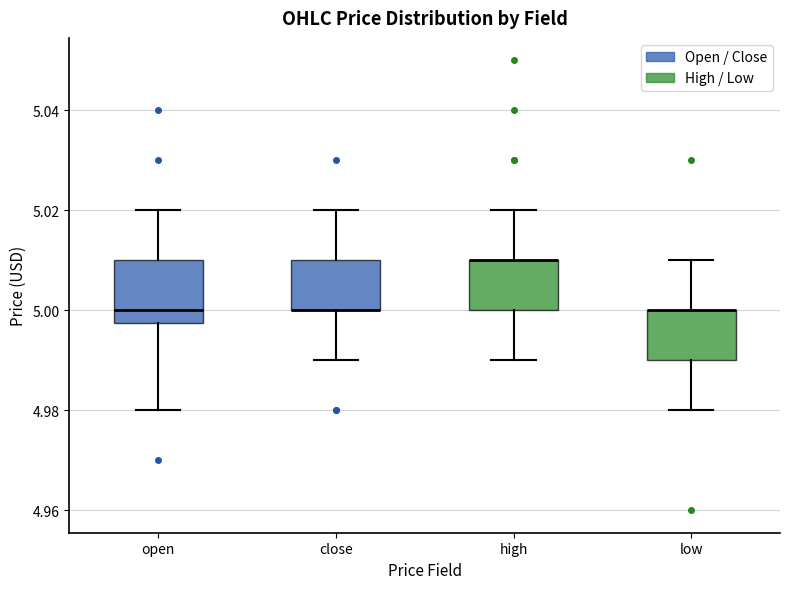

Comparing the boxes themselves (not the whiskers), which one is the tallest?

open